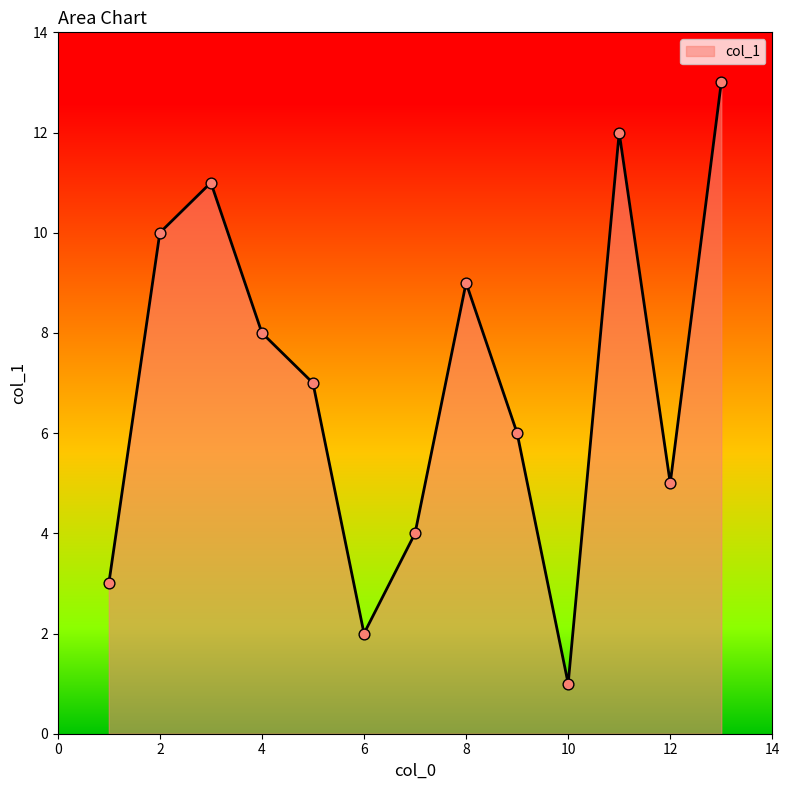

What is the greatest value displayed?

13